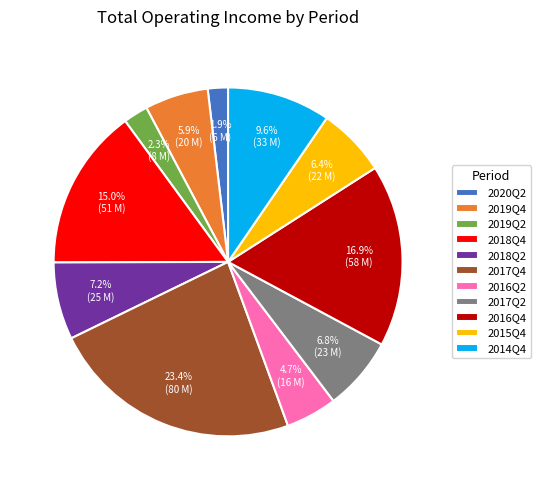

To the nearest percent, what is the average slice percentage?

9%